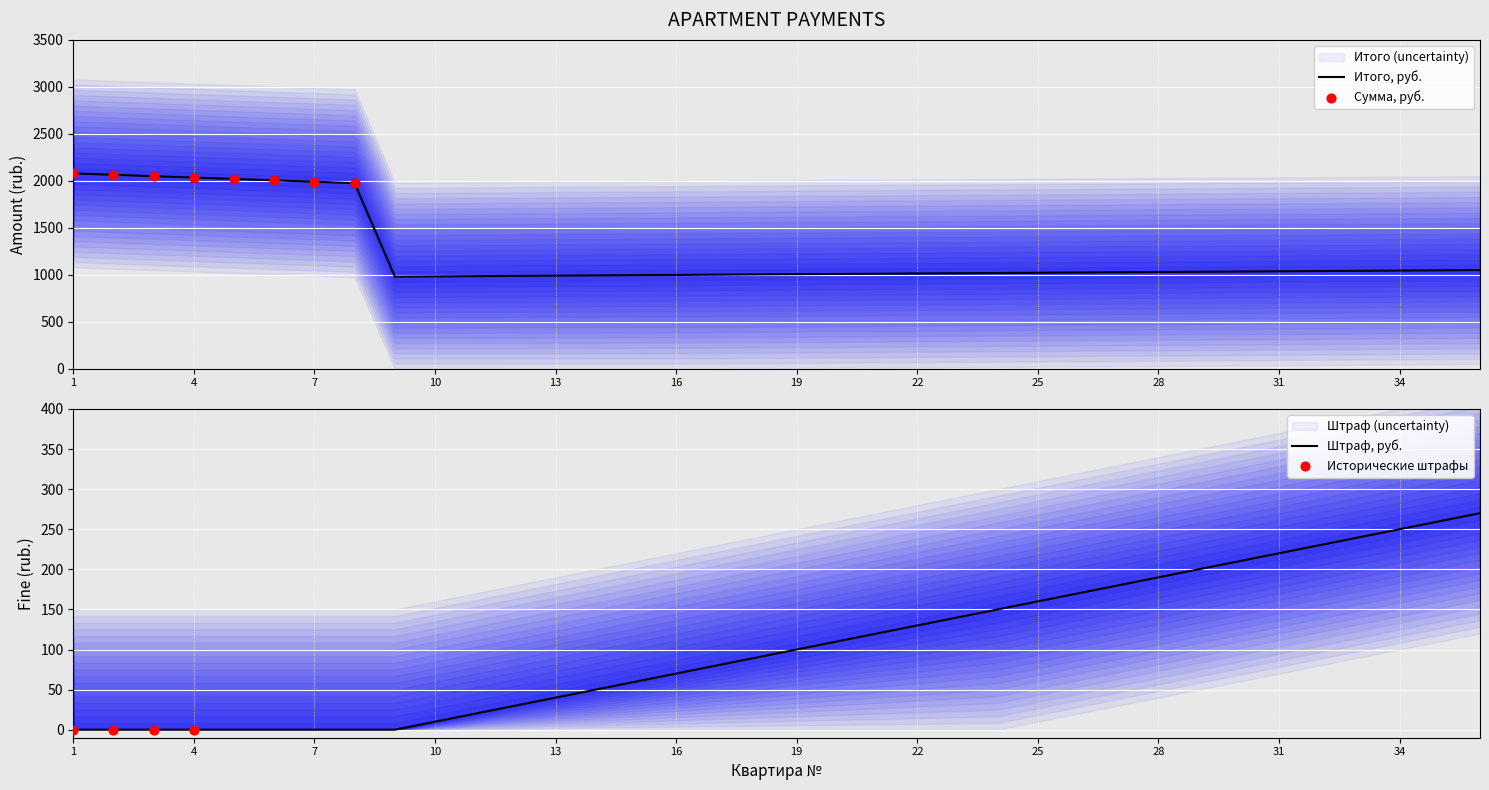

What is the total value across all series at 4?

2034.5